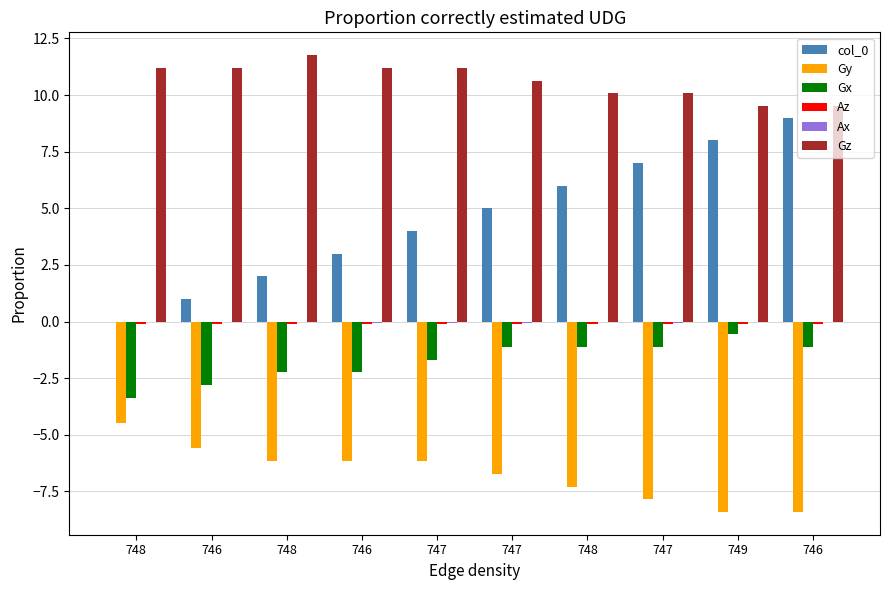

Reading left to right, extract all data points from this chart.

col_0: 748=0.0	746=1.0	748=2.0	746=3.0	747=4.0	747=5.0	748=6.0	747=7.0	749=8.0	746=9.0
Gy: 748=-4.5	746=-5.6	748=-6.2	746=-6.2	747=-6.2	747=-6.7	748=-7.3	747=-7.8	749=-8.4	746=-8.4
Gx: 748=-3.4	746=-2.8	748=-2.2	746=-2.2	747=-1.7	747=-1.1	748=-1.1	747=-1.1	749=-0.6	746=-1.1
Az: 748=-0.1	746=-0.1	748=-0.1	746=-0.1	747=-0.1	747=-0.1	748=-0.1	747=-0.1	749=-0.1	746=-0.1
Ax: 748=-0.0	746=-0.0	748=-0.0	746=-0.0	747=-0.0	747=-0.0	748=-0.0	747=-0.0	749=-0.0	746=-0.0
Gz: 748=11.2	746=11.2	748=11.8	746=11.2	747=11.2	747=10.6	748=10.1	747=10.1	749=9.5	746=9.5